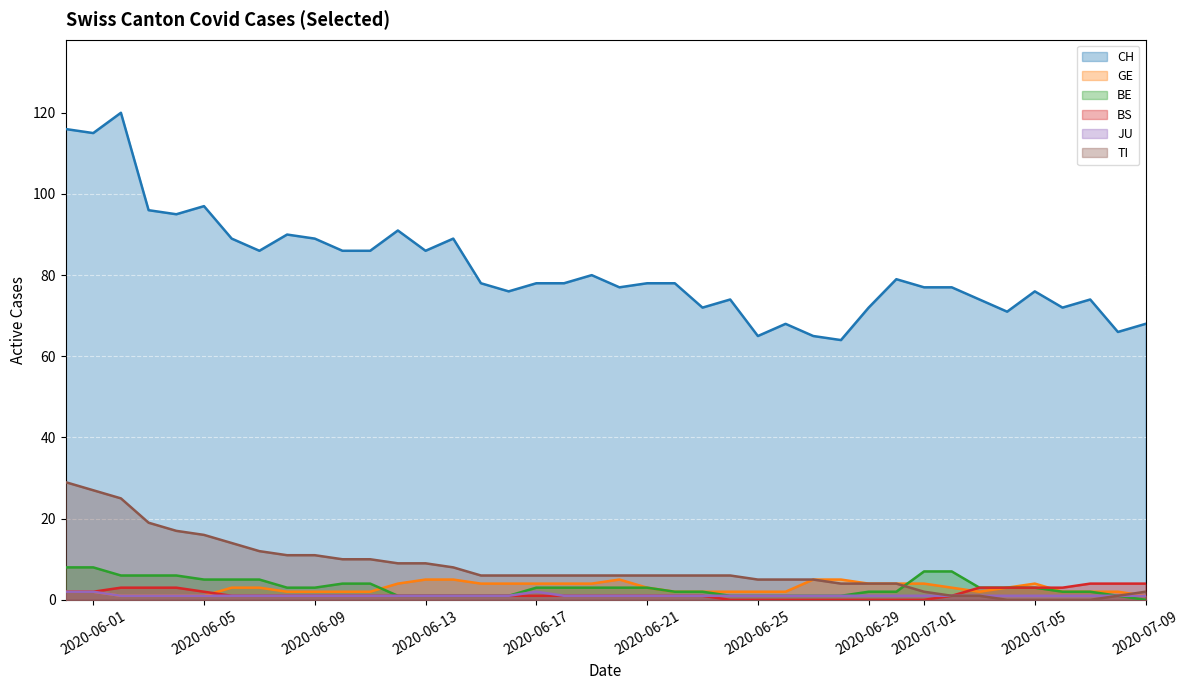

Which series has the largest range (max minus min)?

CH